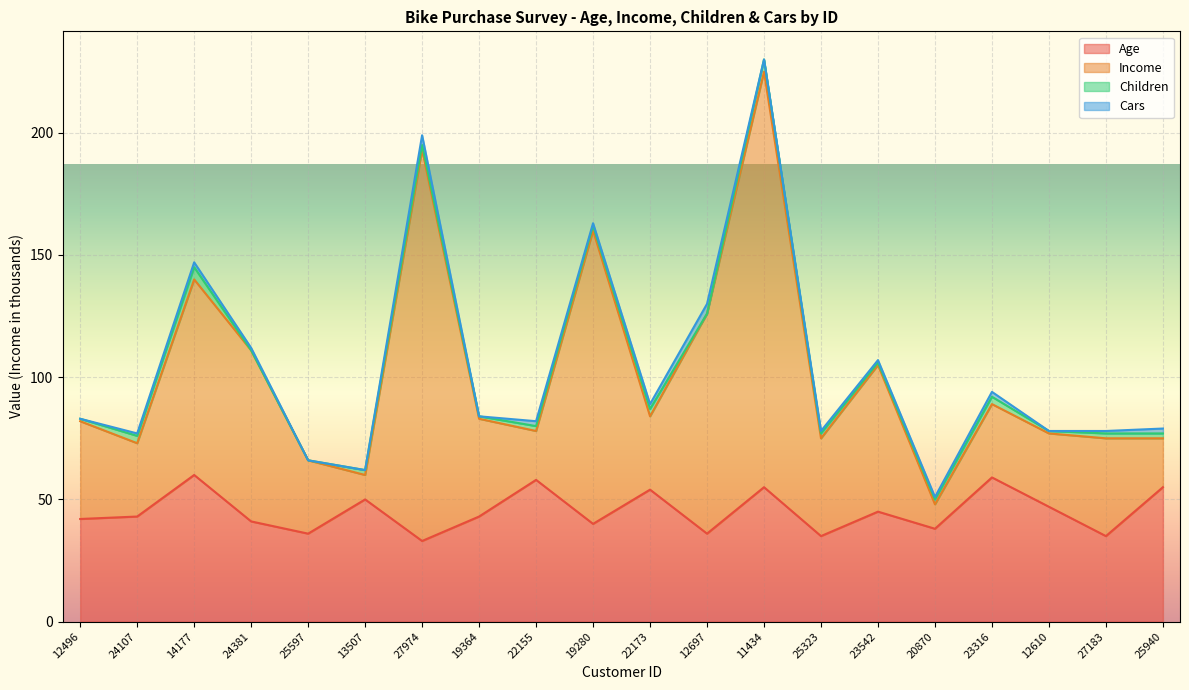

Between 27974 and 12610, which series saw the biggest shift?

Income